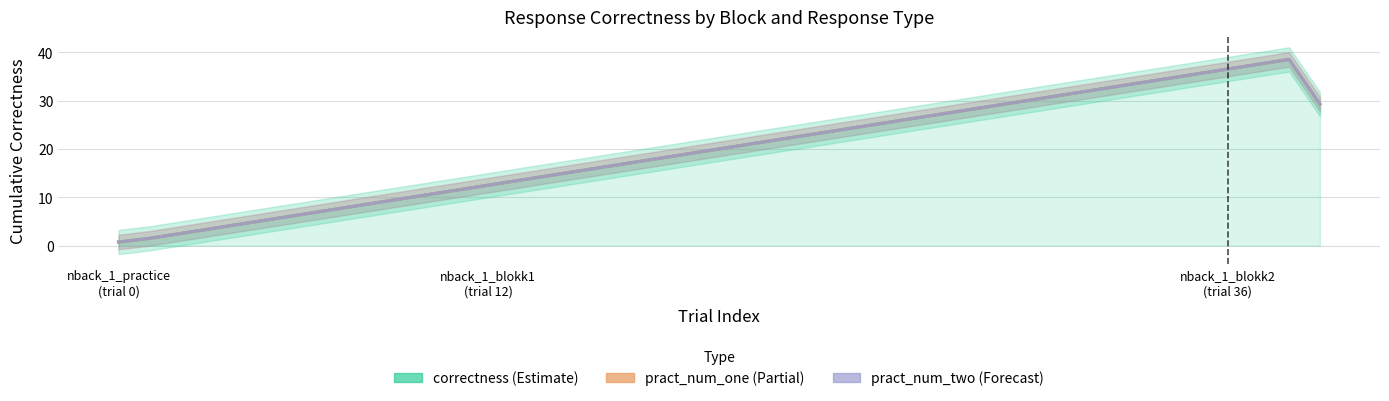

Between 10 and 28, which series saw the biggest shift?

correctness